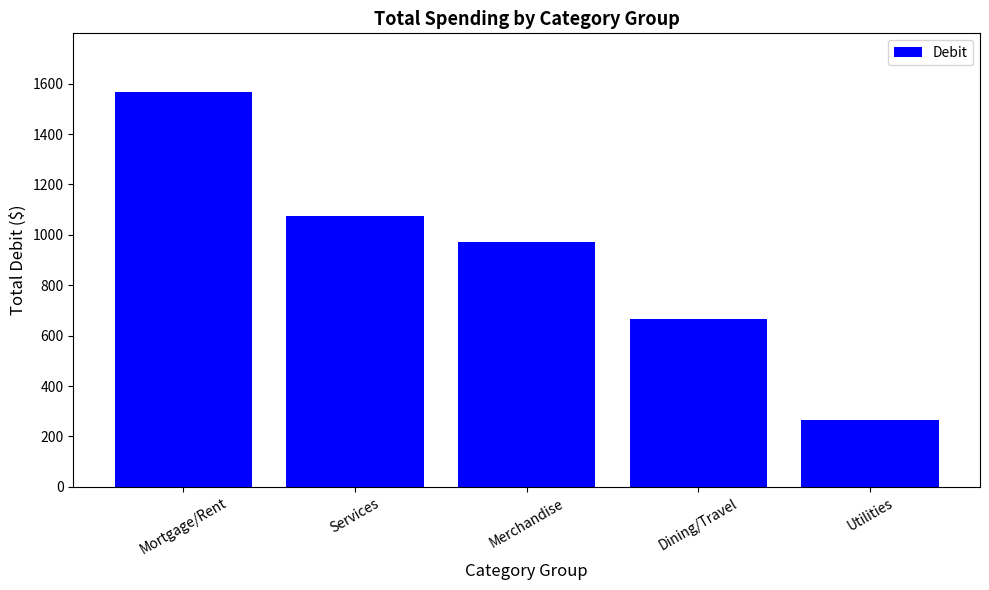

Reading left to right, list all the values displayed in this chart.

Mortgage/Rent=1565.0	Services=1076.4	Merchandise=969.9	Dining/Travel=665.3	Utilities=266.1